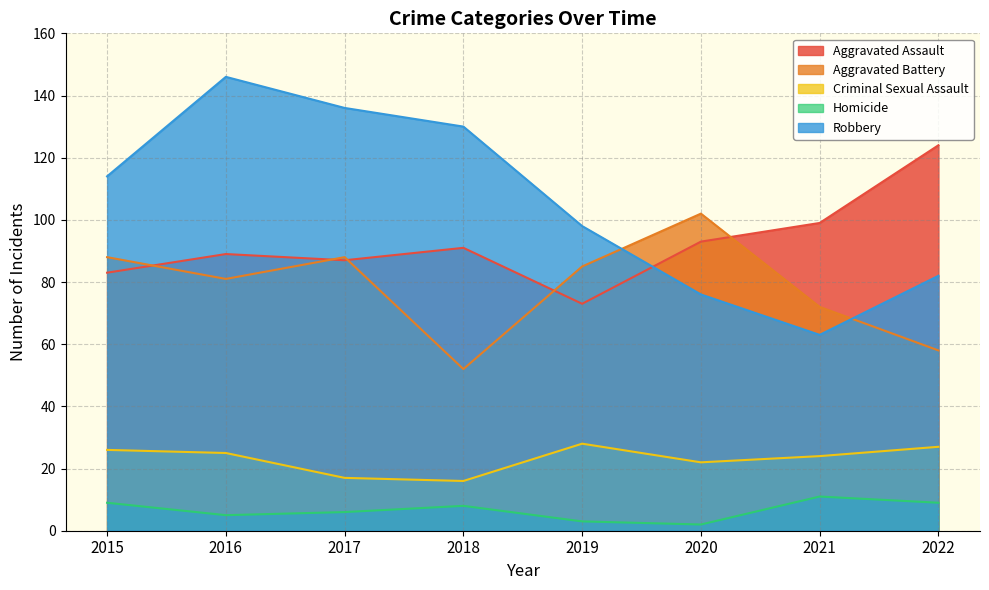

Reading left to right, what are all the values shown in this chart?

Aggravated Assault: 83	89	87	91	73	93	99	124
Aggravated Battery: 88	81	88	52	85	102	72	58
Criminal Sexual Assault: 26	25	17	16	28	22	24	27
Homicide: 9	5	6	8	3	2	11	9
Robbery: 114	146	136	130	98	76	63	82